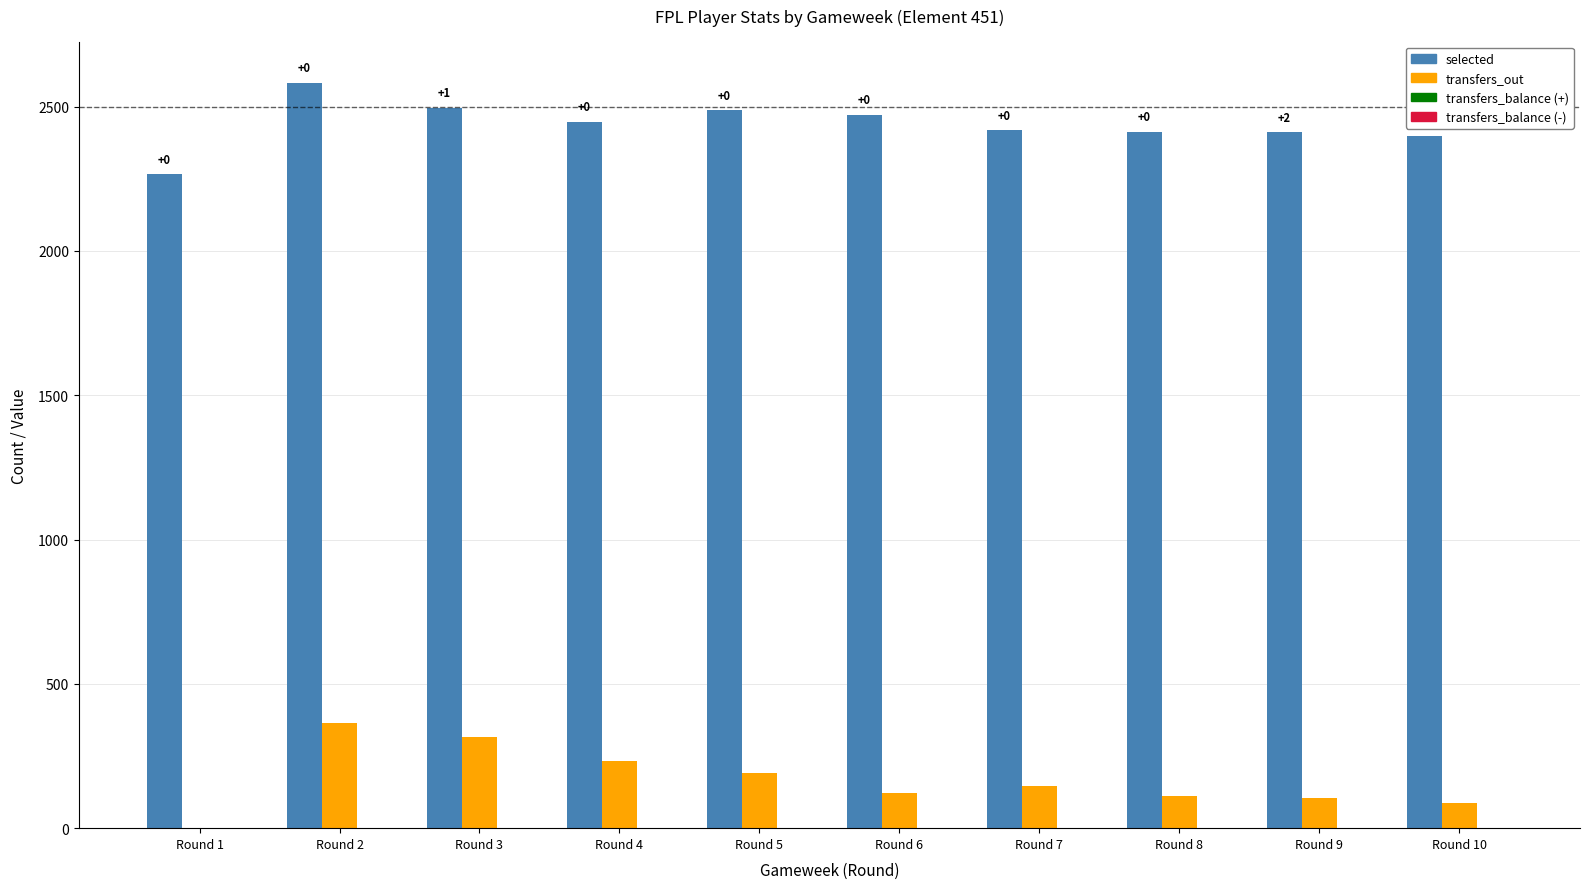

What is the total value across all series at Round 5?

2561